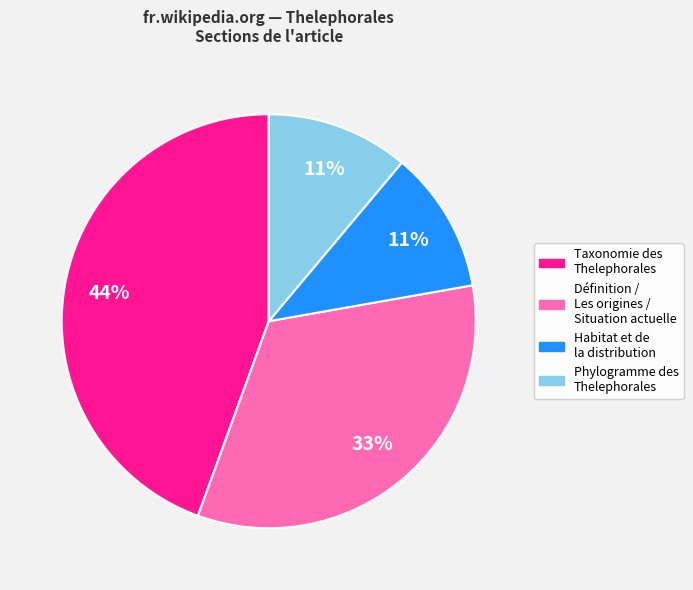

To the nearest percent, what is the average slice percentage?

25%